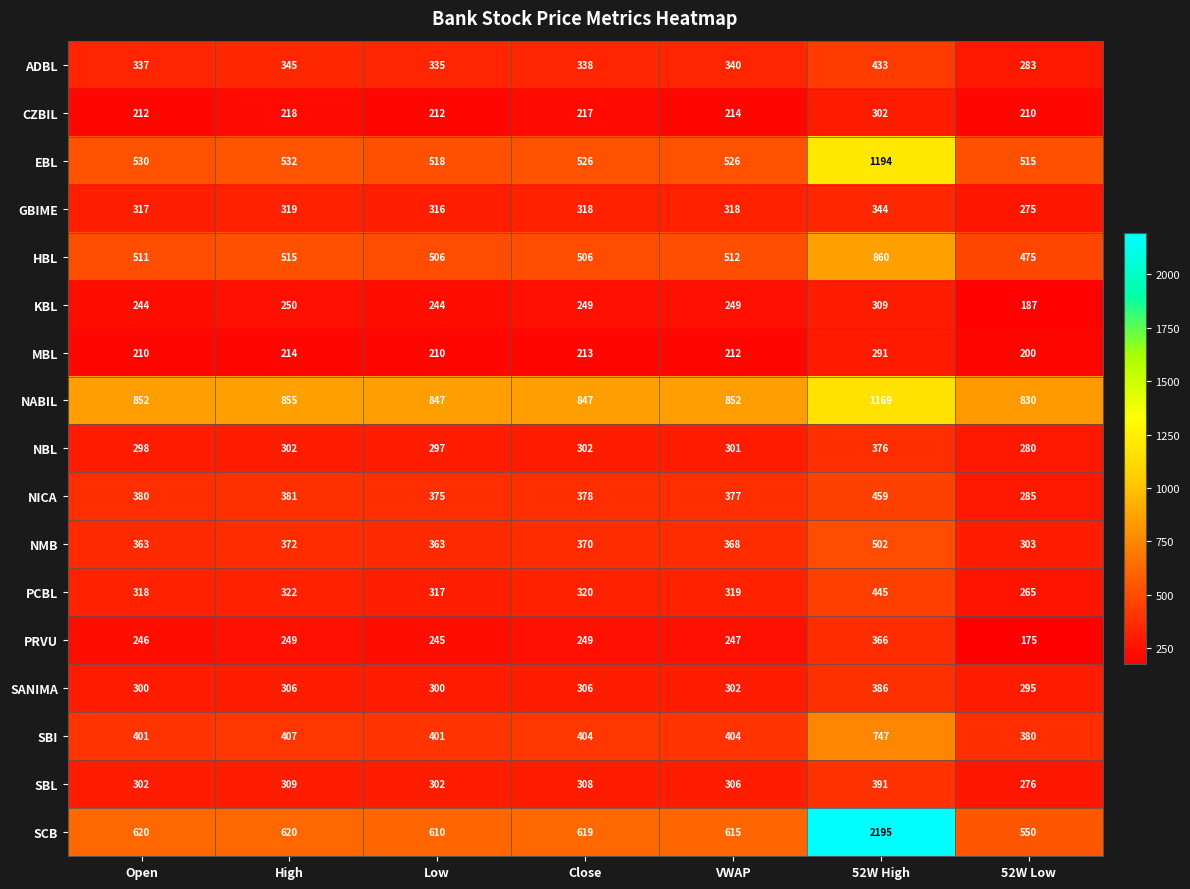

What is the greatest value displayed?

2195